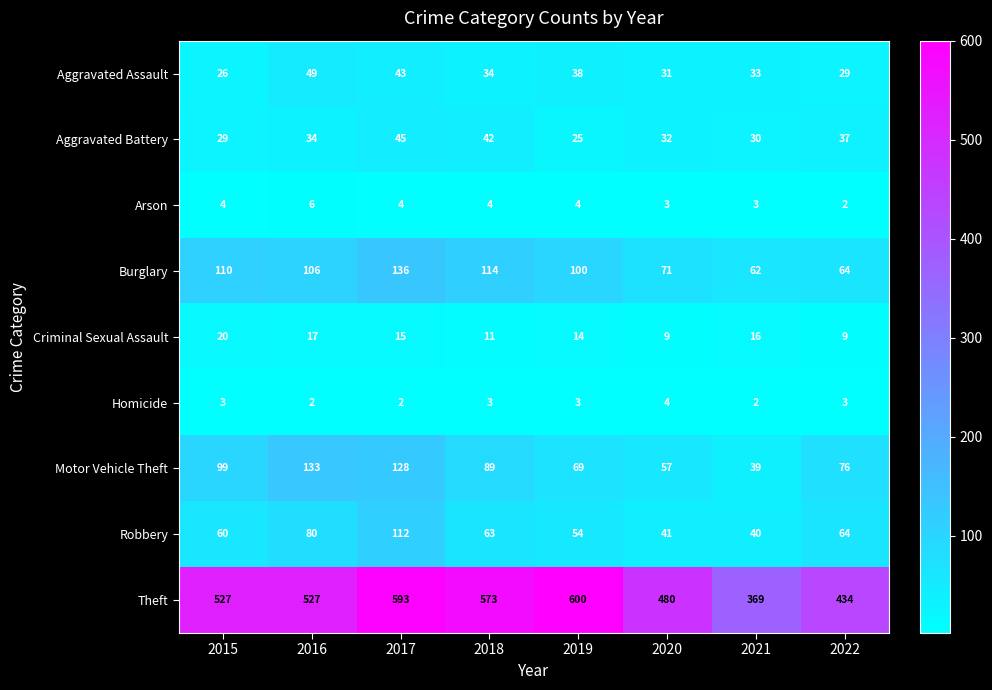

How many series are shown in this chart?

9